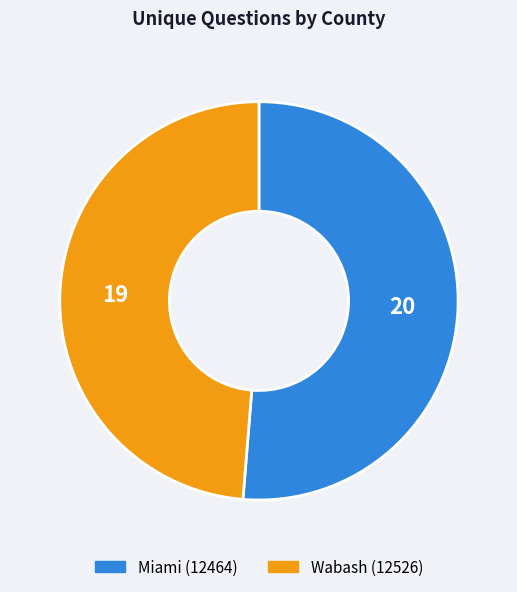

Does Wabash (12526) account for over 50% of the chart?

No